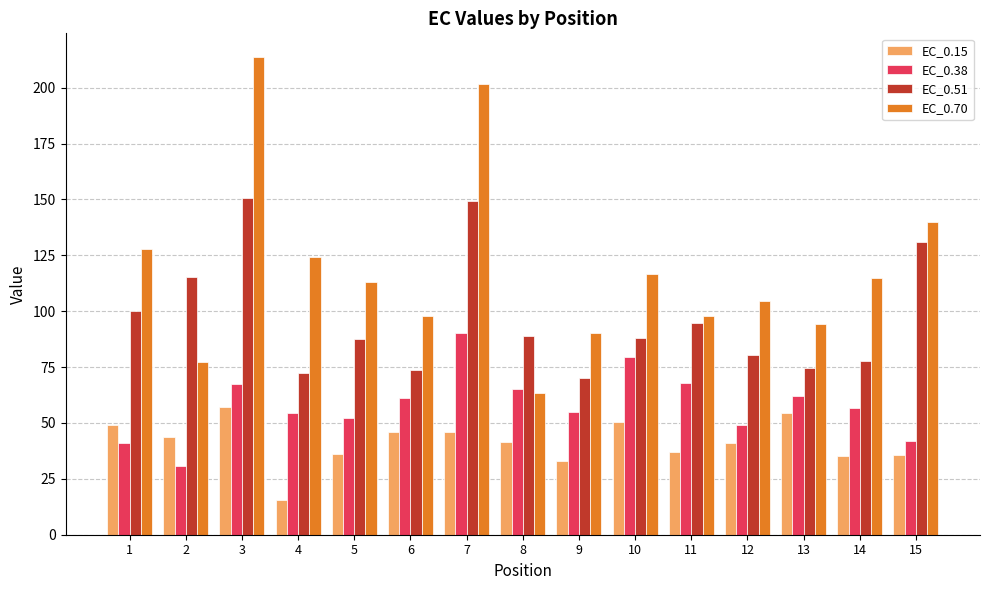

The EC_0.51 series shows 87.9 at 10. True or false?

True